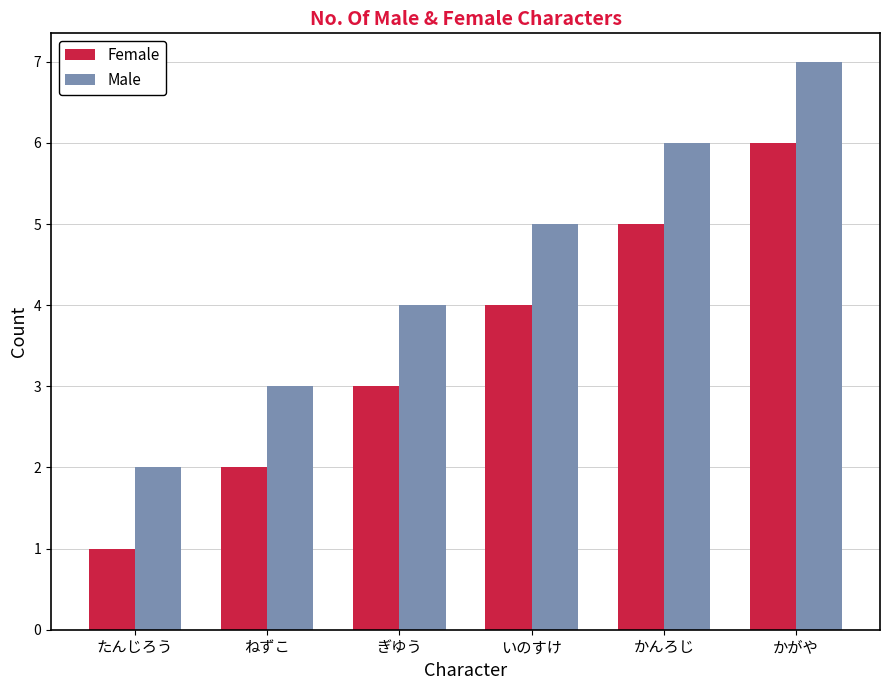

How many bars are there in total?

12